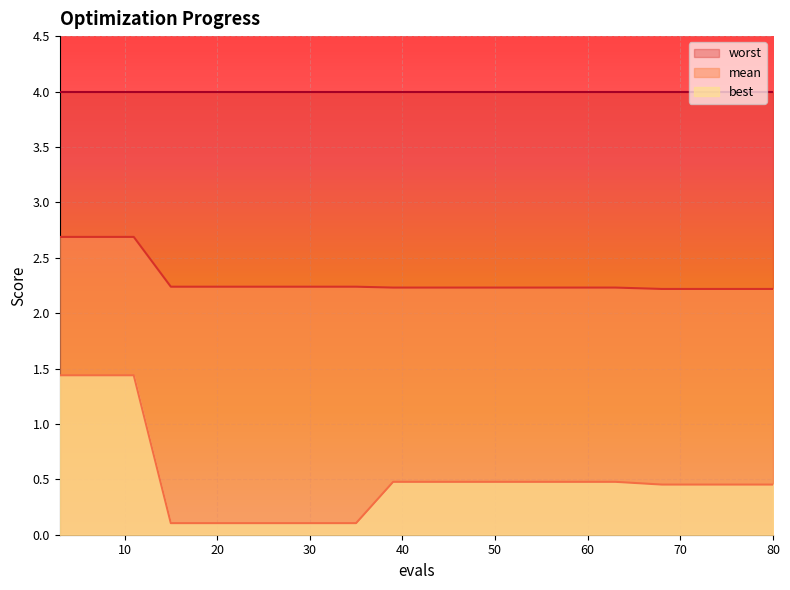

What is the difference between the highest and lowest values at 31?

2.1